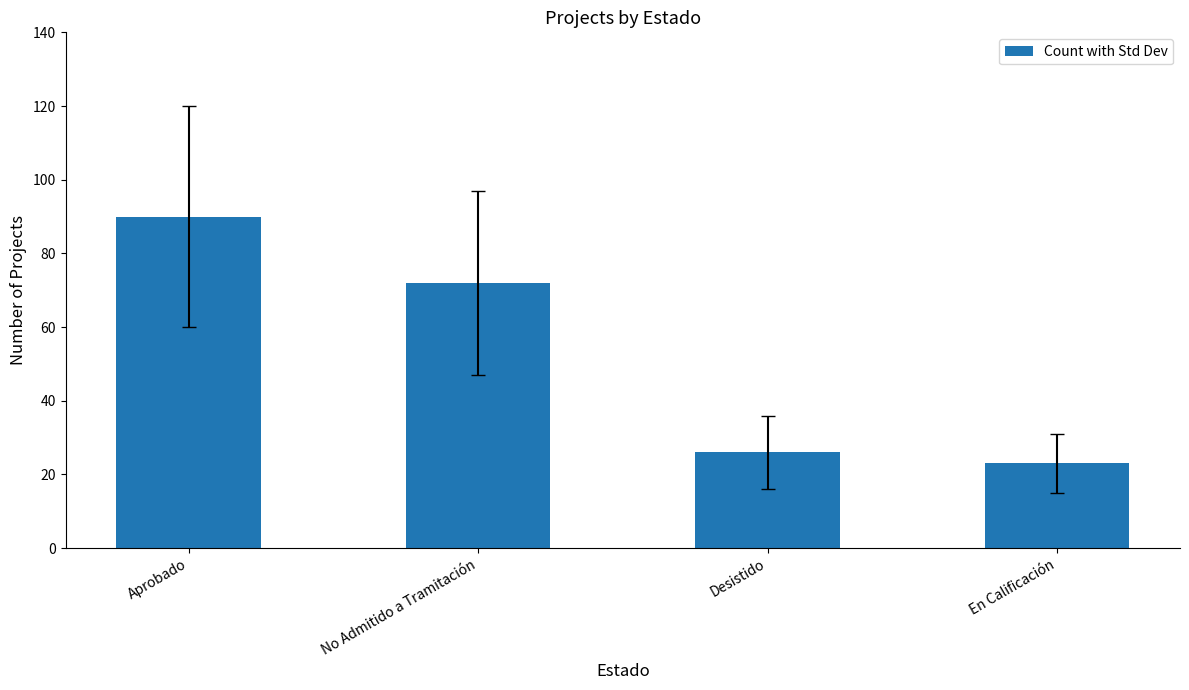

What is the greatest value displayed?

90